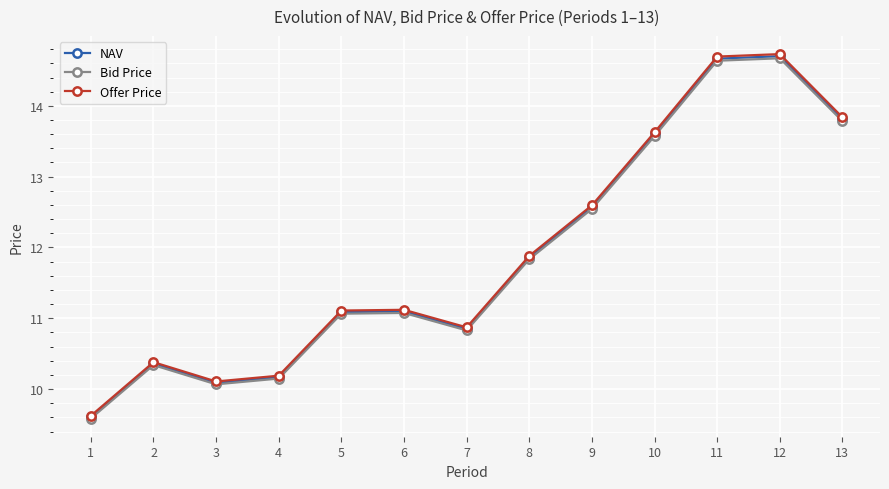

What is the value of the NAV point at the 12th from the left?

14.7